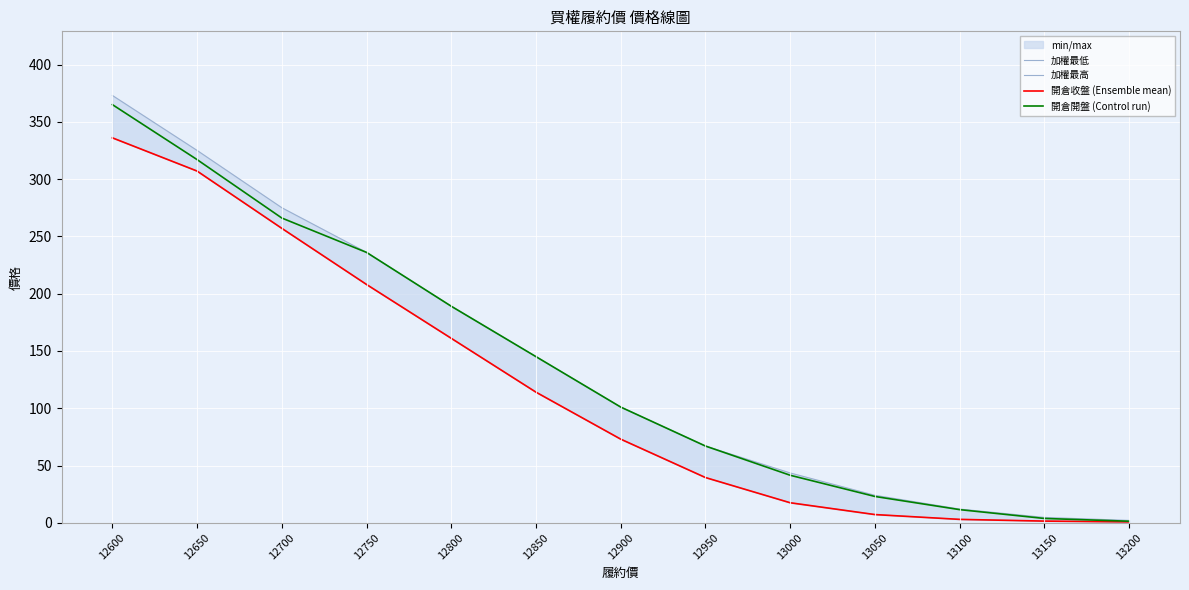

What is the difference between the maximum and second lowest values in the 加權最高 series?

368.3